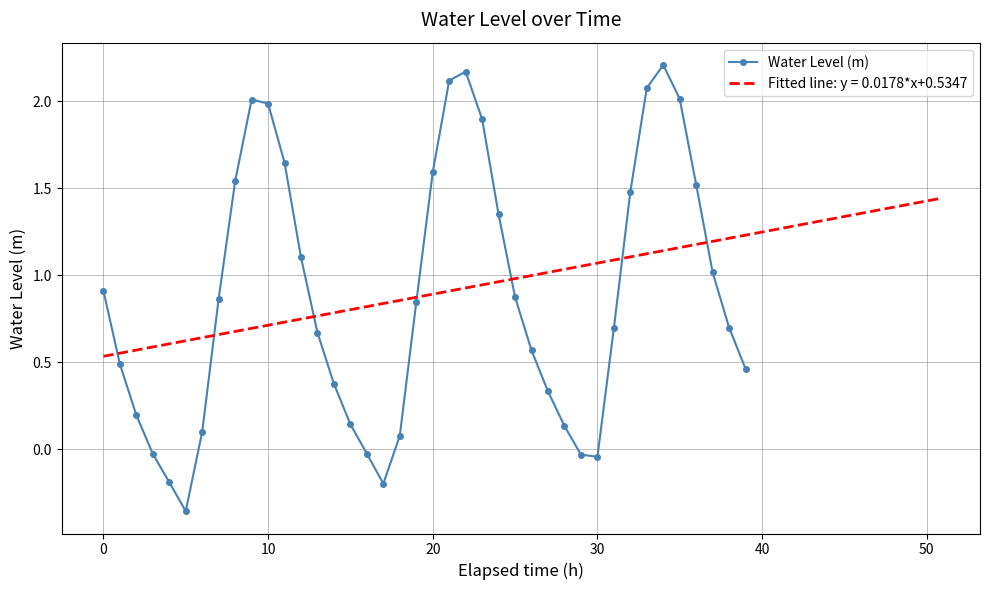

Does the chart have visible grid lines?

Yes